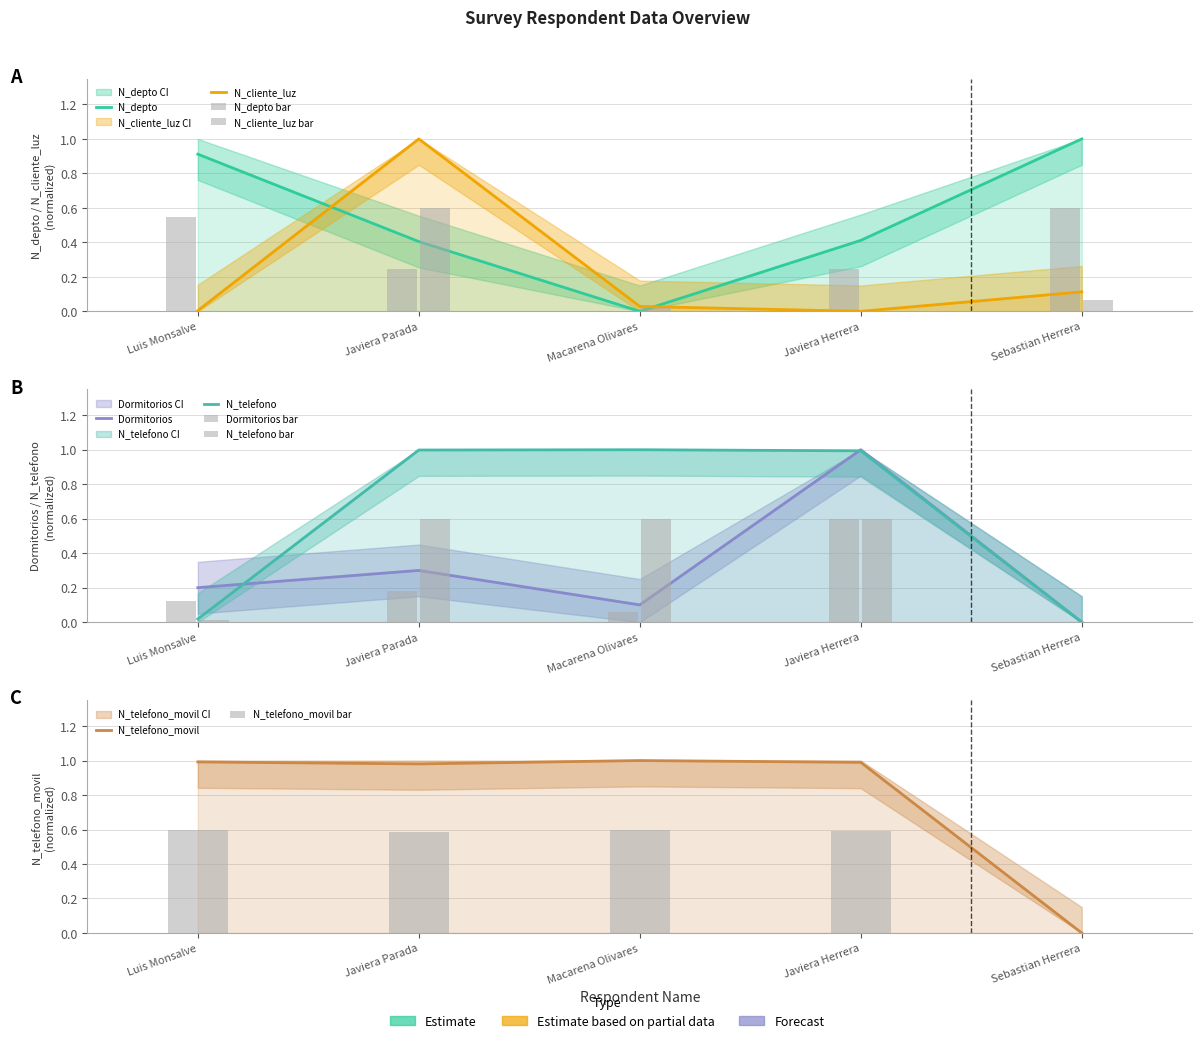

How many data points in N_cliente_luz are above 0?

4